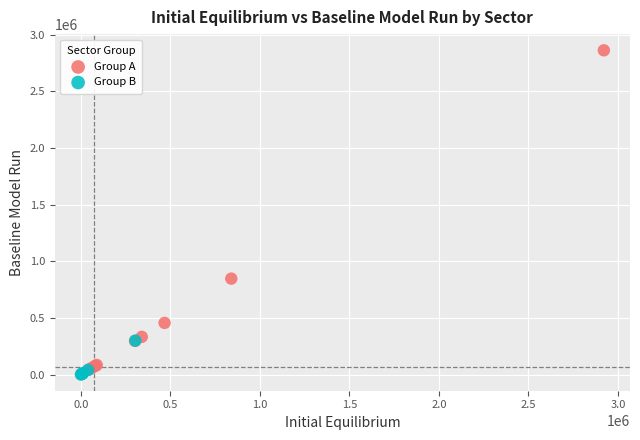

Which series reaches the maximum Y coordinate?

Group A